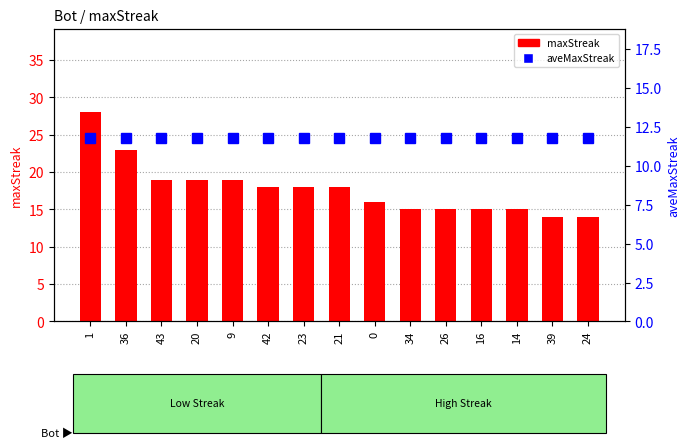

The value of aveMaxStreak at 43 is 11.7. True or false?

True